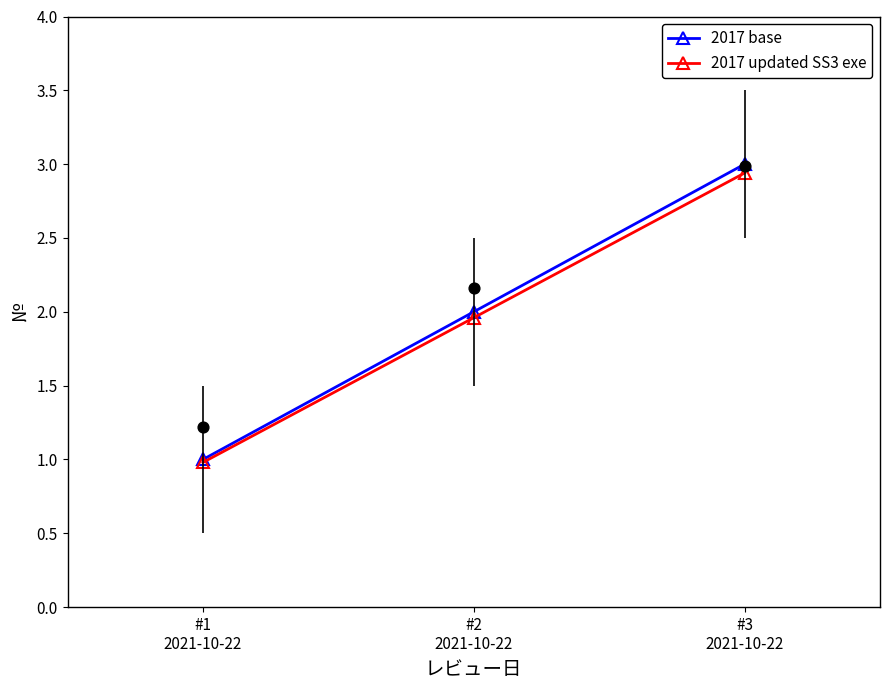

What are all the series names shown in the legend?

2017 base, 2017 updated SS3 exe